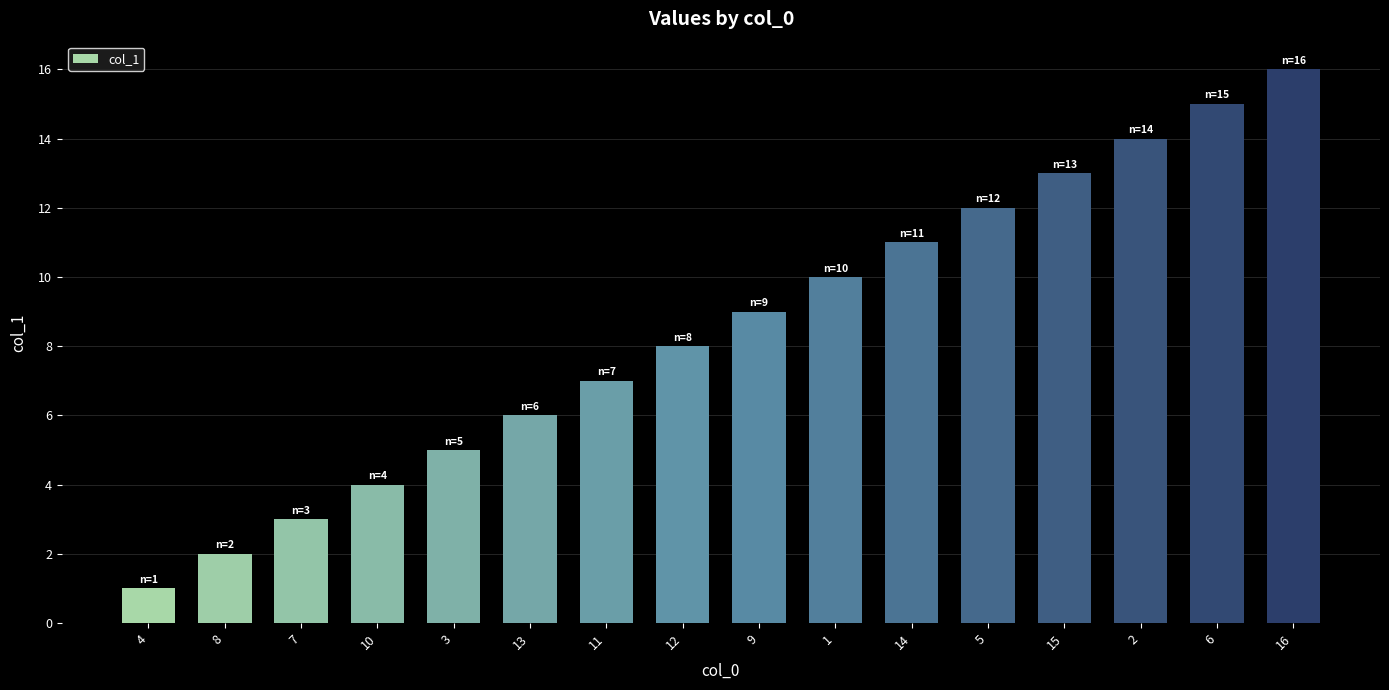

Reading left to right, what are all the values shown in this chart?

4=1	8=2	7=3	10=4	3=5	13=6	11=7	12=8	9=9	1=10	14=11	5=12	15=13	2=14	6=15	16=16